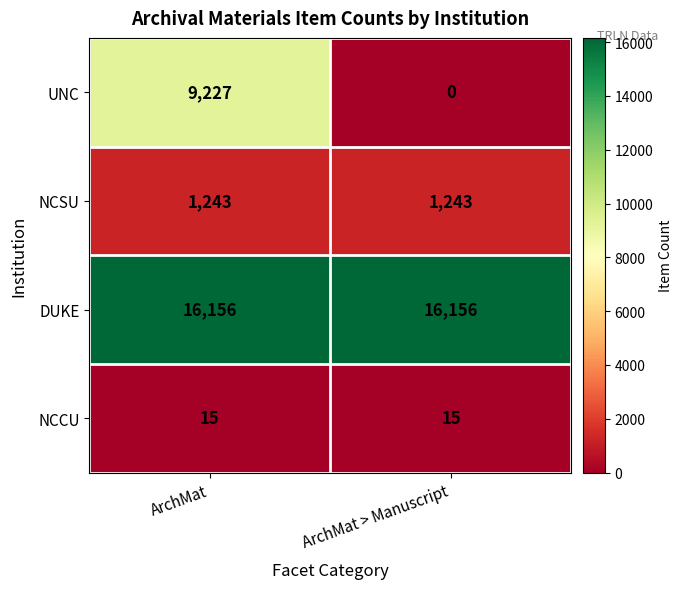

At ArchMat, list the series in order from smallest to largest.

NCCU, NCSU, UNC, DUKE